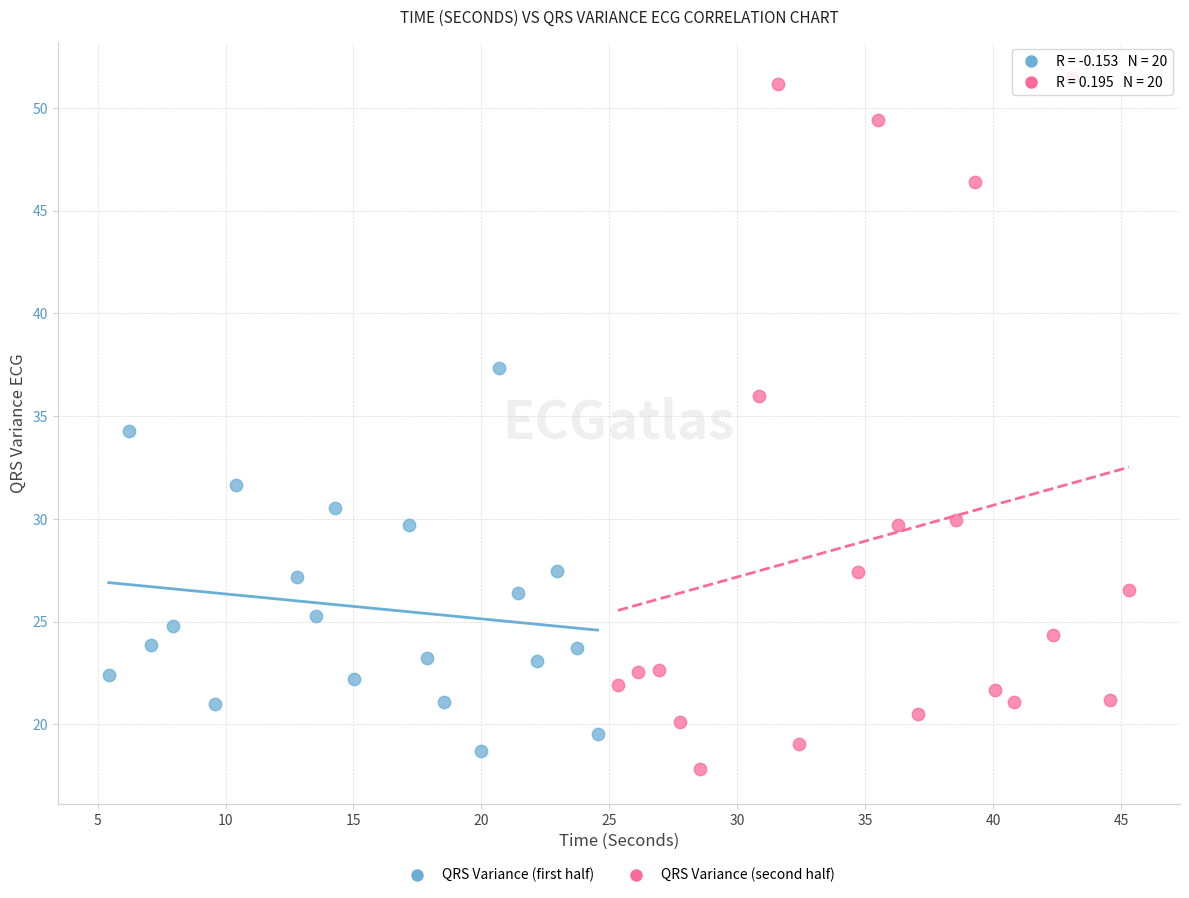

Which series has the largest Y range (max minus min)?

QRS Variance (second half)